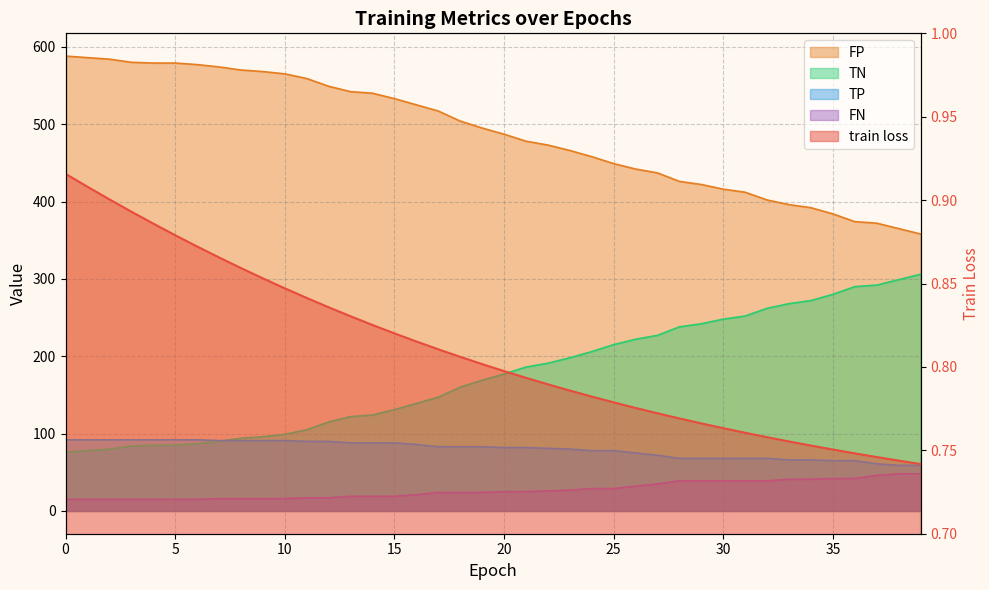

What is the lowest value of the train loss series?

0.7